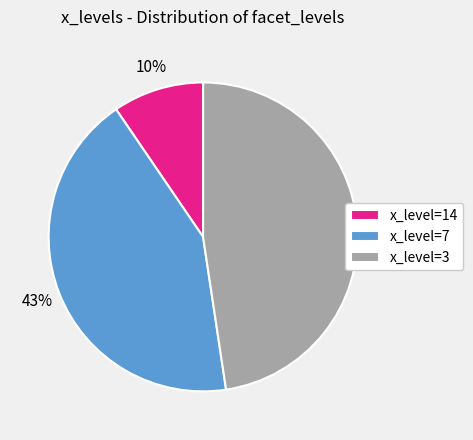

Is the sum of x_level=14 and x_level=7 greater than half?

Yes